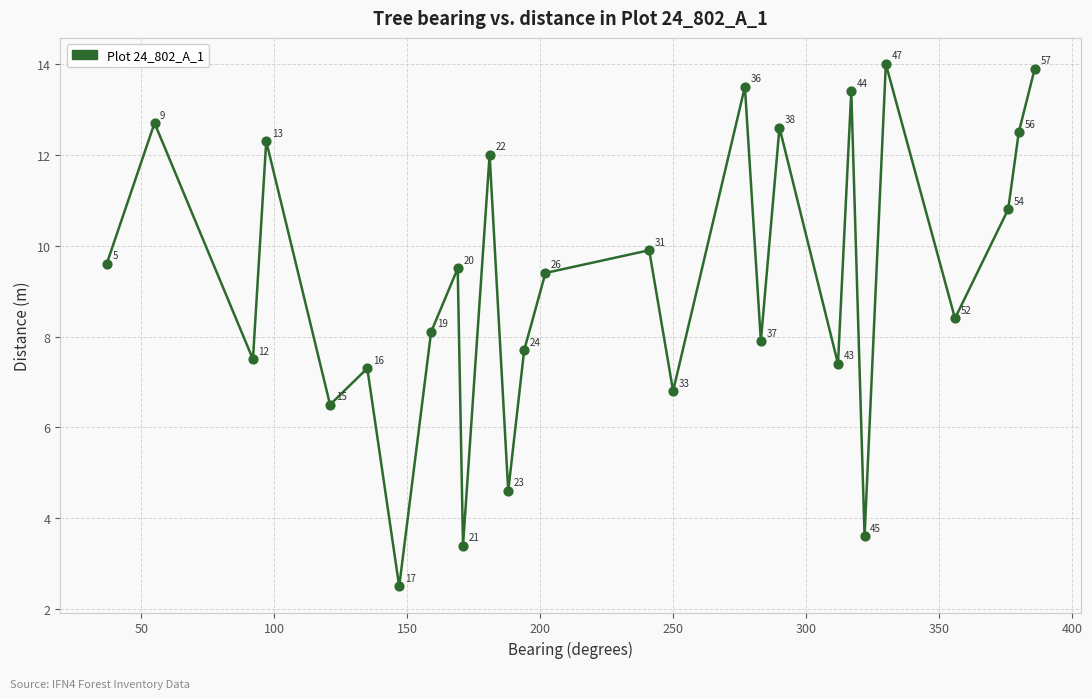

What is the range of Y values (max minus min)?

11.5